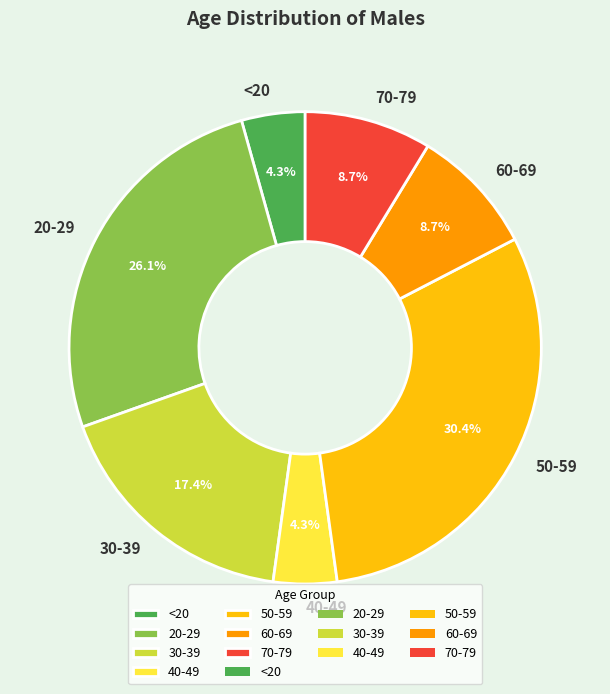

To the nearest percent, what is the difference between the largest and smallest slice percentages?

26%